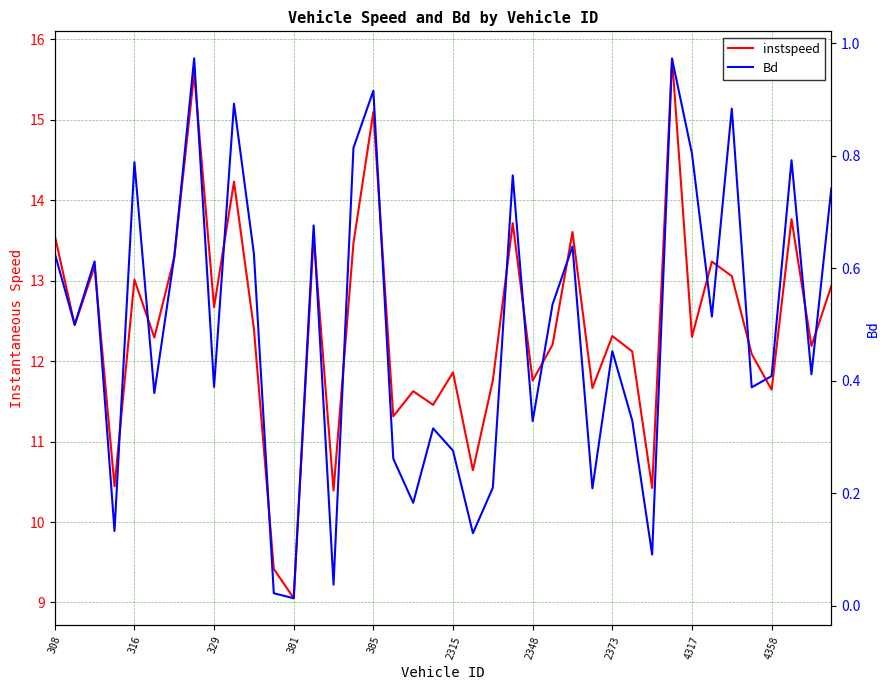

Count the number of data series in this chart.

2